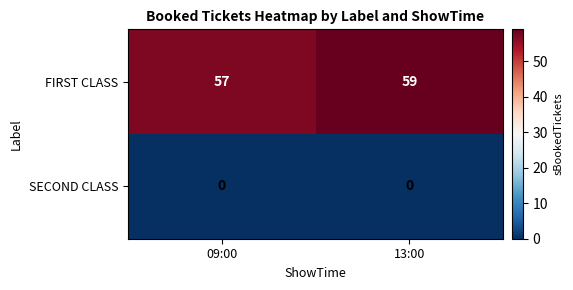

Reading left to right, extract all data points from this chart.

FIRST CLASS: 09:00=57	13:00=59
SECOND CLASS: 09:00=0	13:00=0